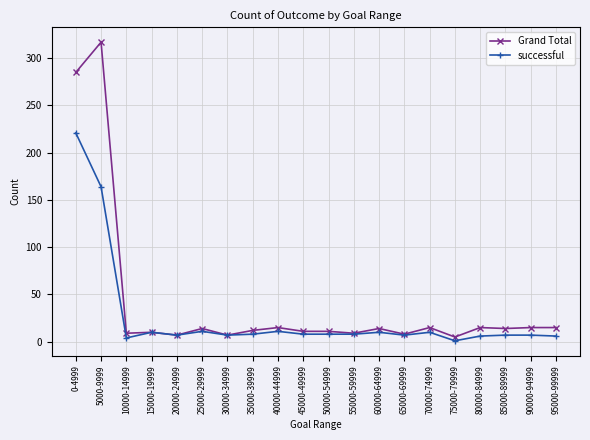

Rank the series by their maximum value, from lowest to highest.

successful, Grand Total